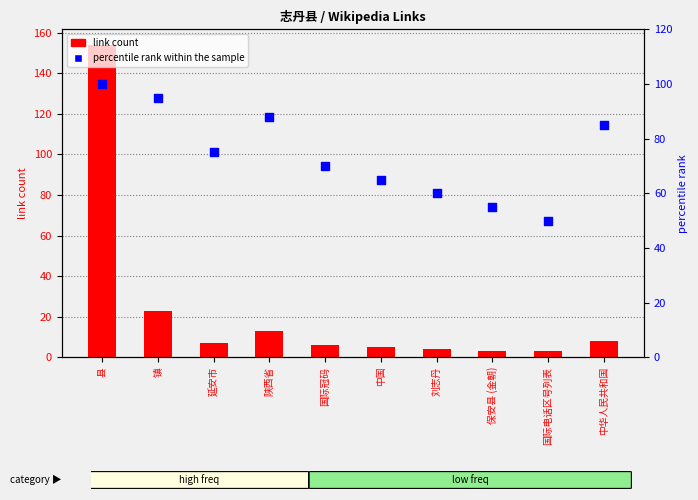

What is the total value across all series at 国际冠码?

76